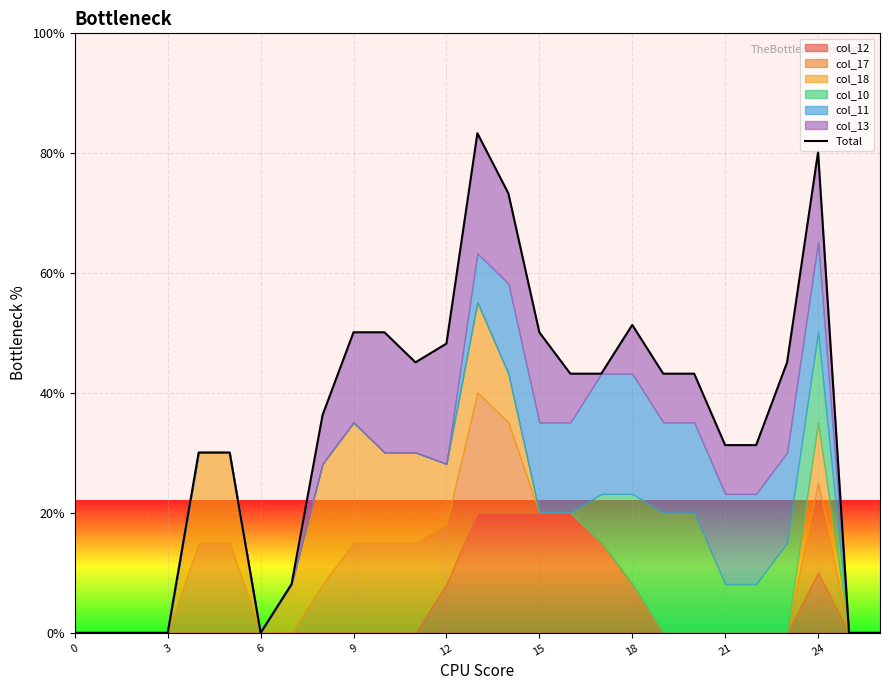

How many values are above zero?

20